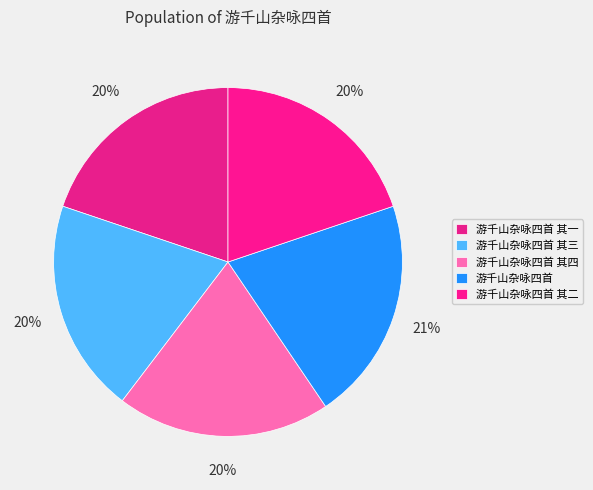

Do 游千山杂咏四首 其四 and 游千山杂咏四首 其二 together represent more than half of the pie?

No